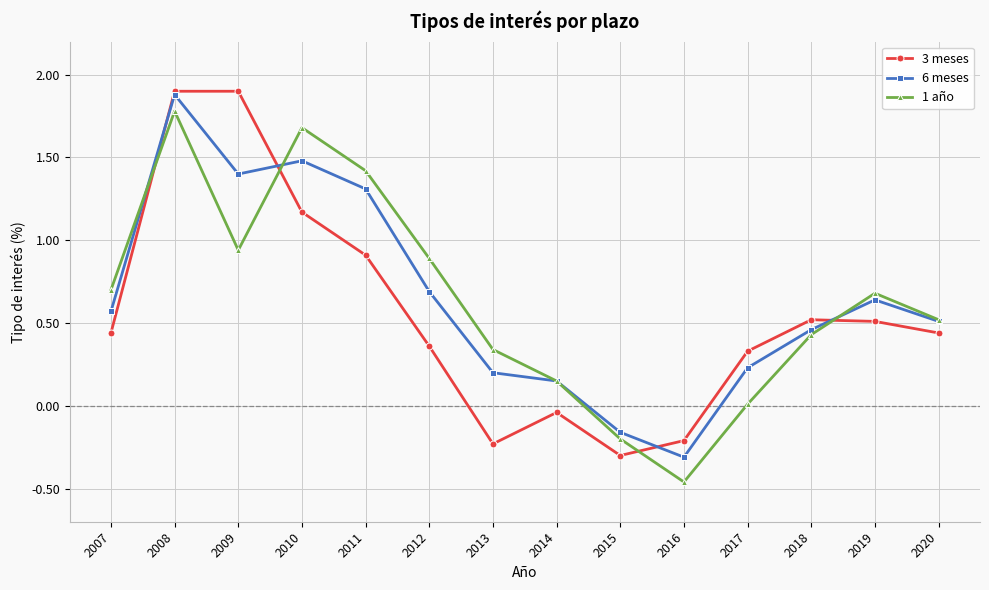

Where does the 3 meses series first go above 0?

2007